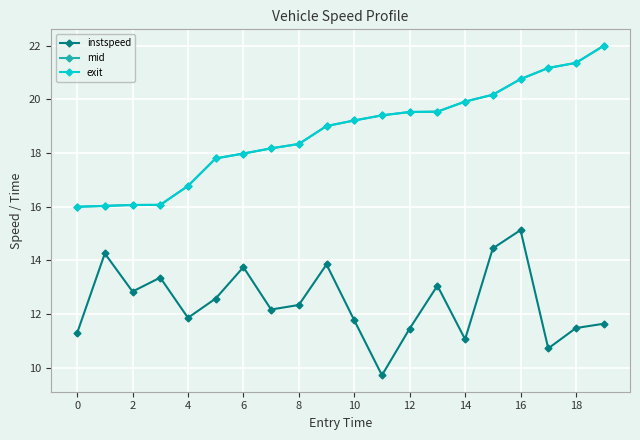

How many data points in instspeed are above 12?

11